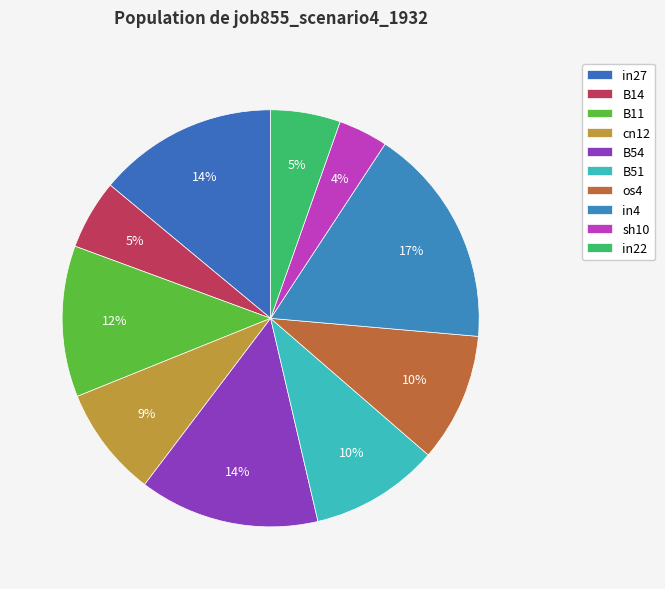

Is it true that B14 is 5% of the pie?

True